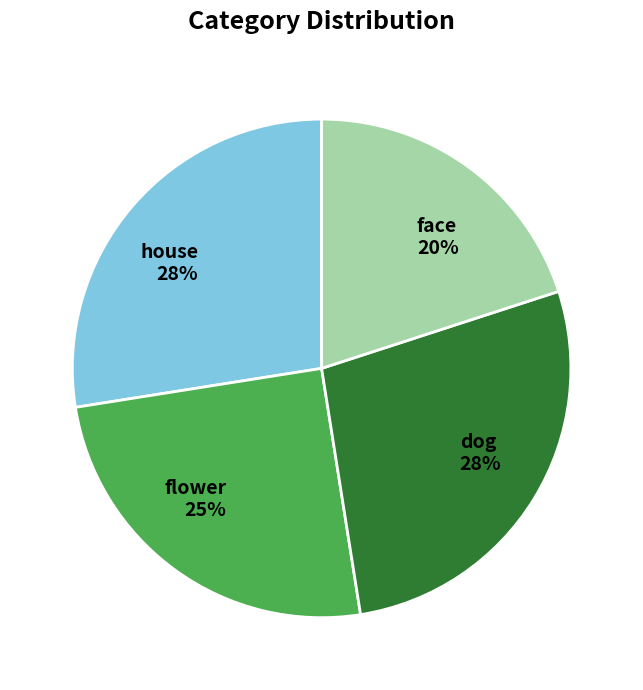

True or false: flower accounts for 15% of the total.

False